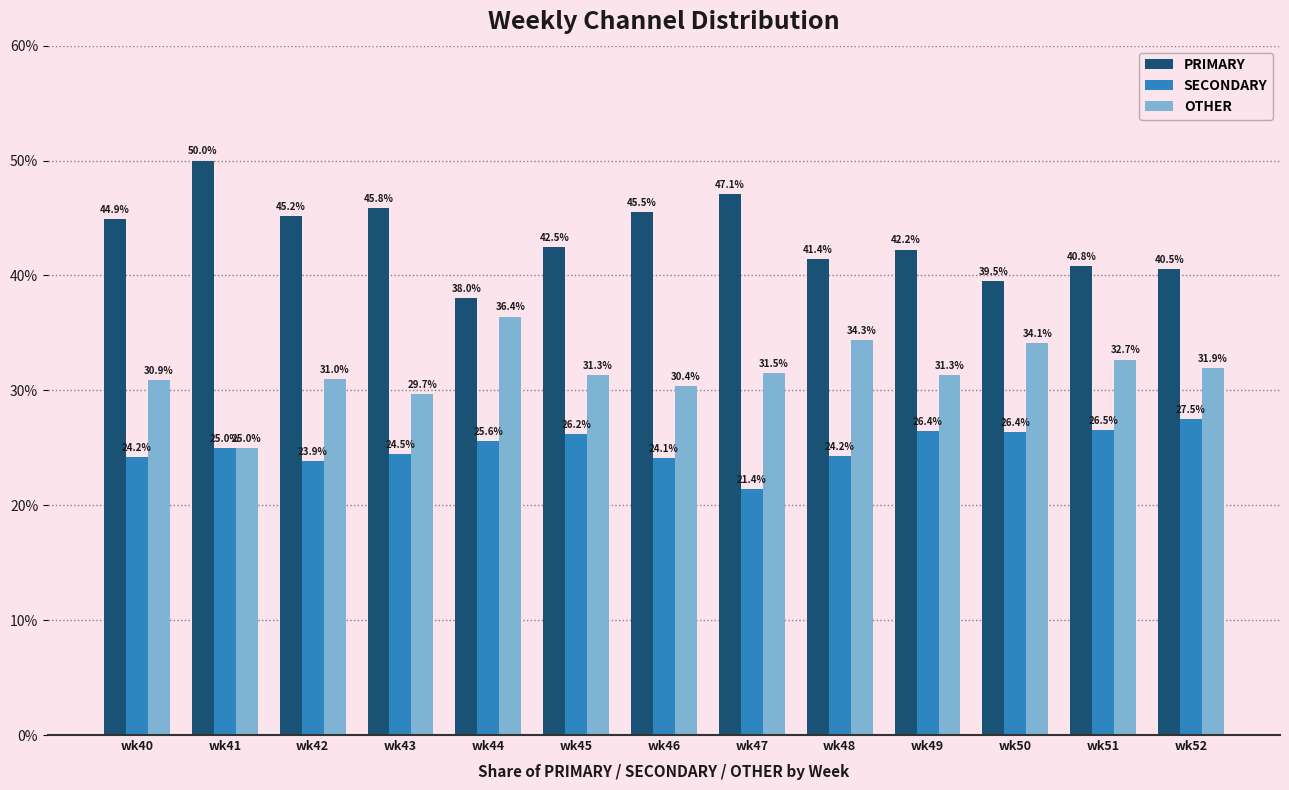

Which series has the largest total across all categories?

PRIMARY